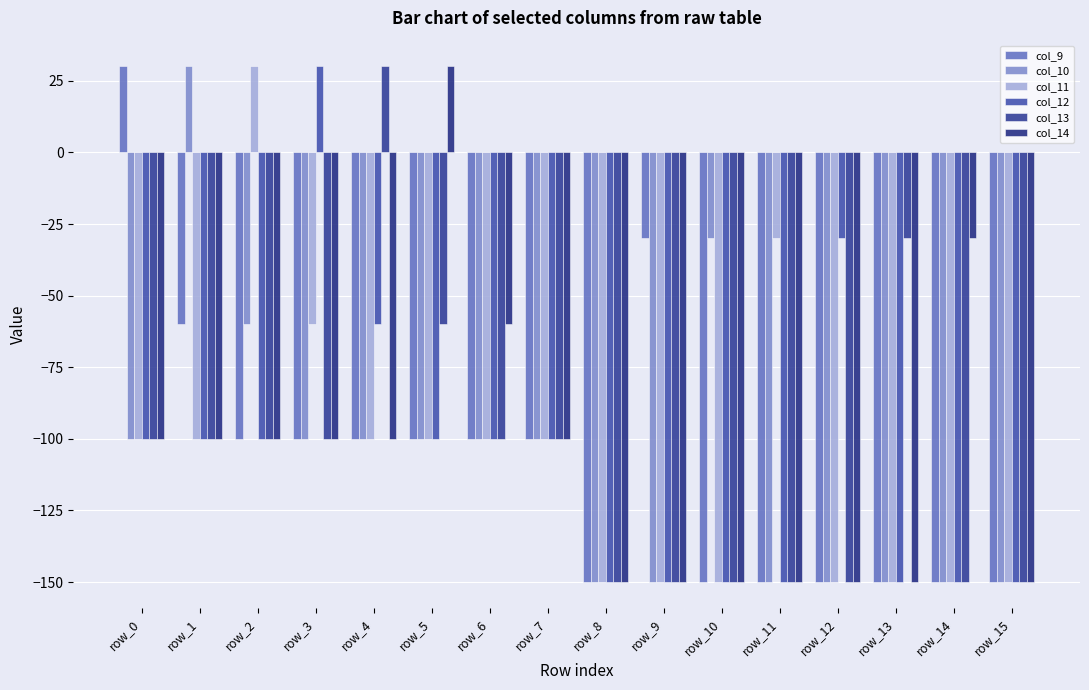

Is it true that col_14 equals -150 at row_9?

True